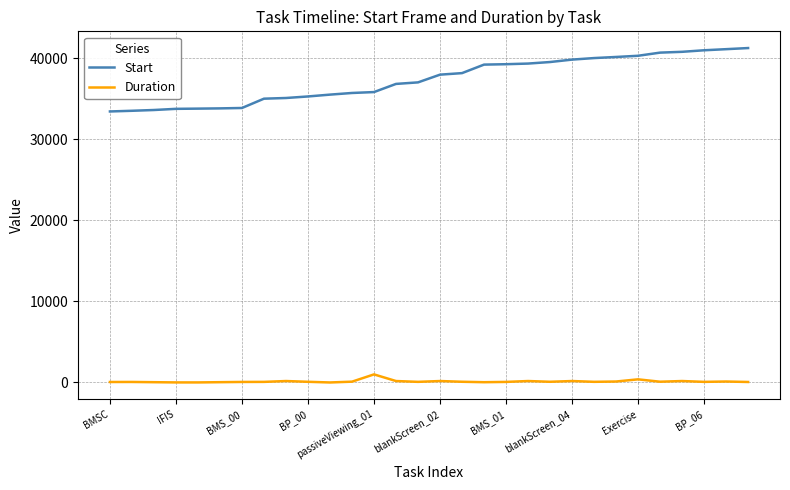

Which series has the widest spread of values?

Start